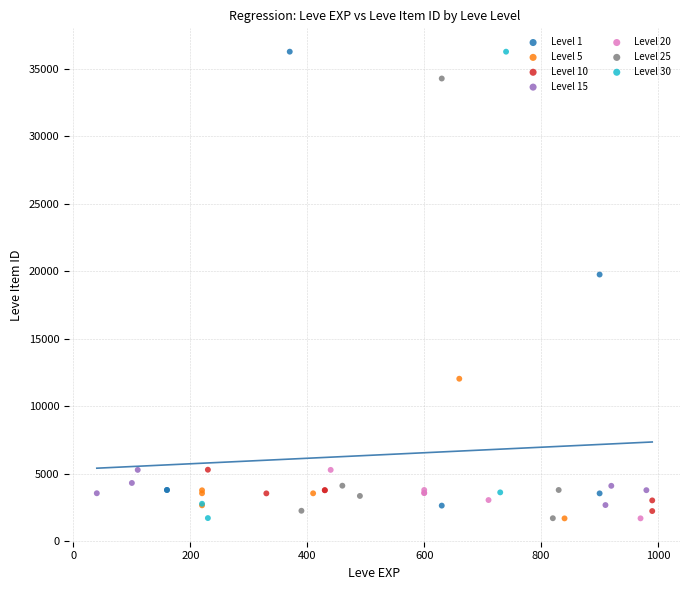

What are all the series names shown in the legend?

Level 1, Level 5, Level 10, Level 15, Level 20, Level 25, Level 30